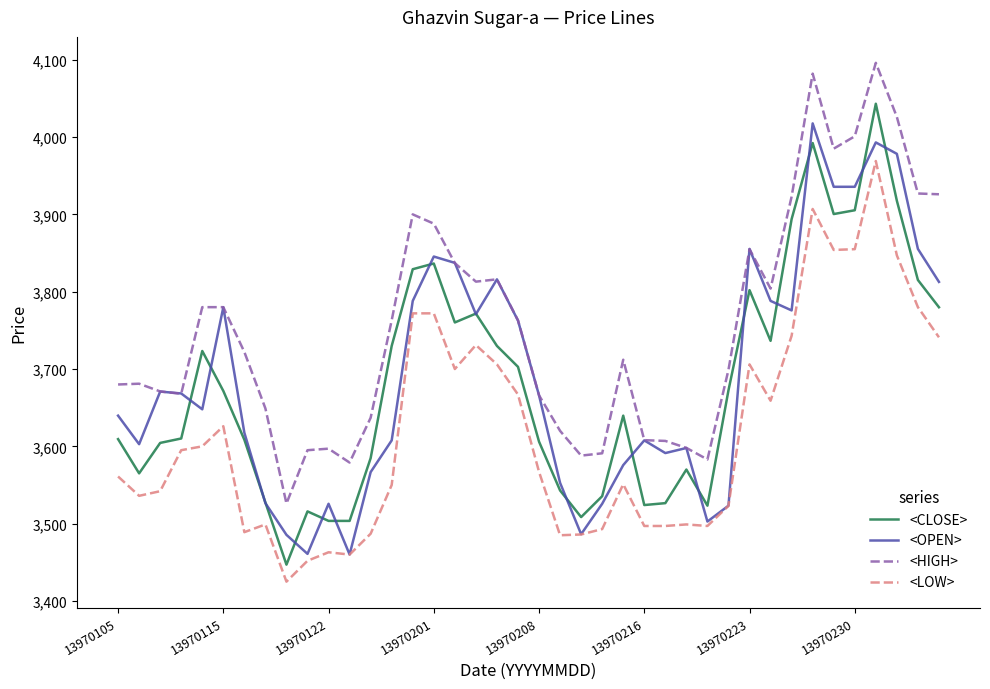

True or false: <HIGH> and <CLOSE> intersect in this chart.

False